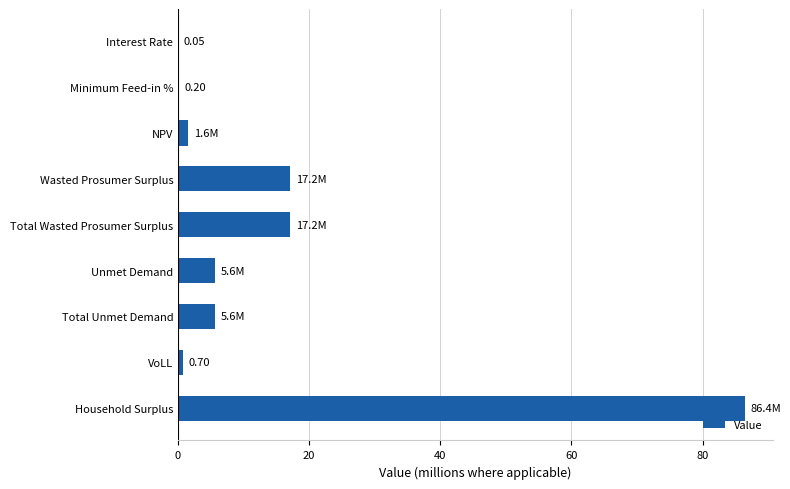

How many data points does each series have?

9